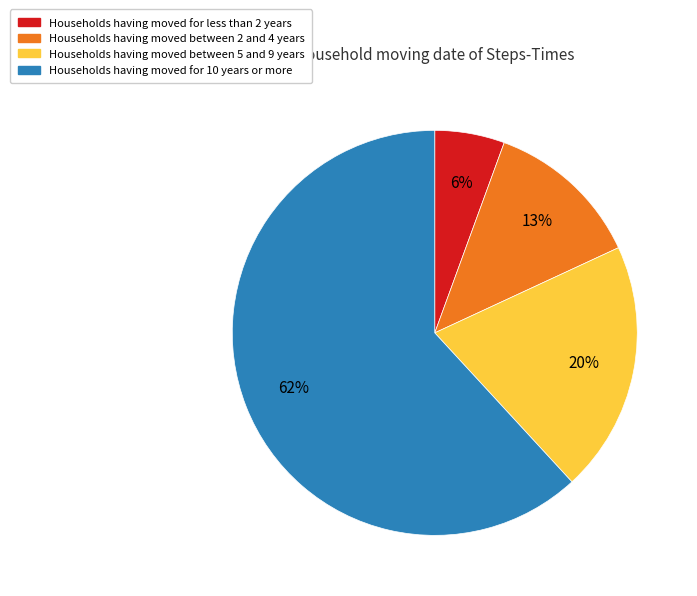

To the nearest percent, what is the average slice percentage?

25%